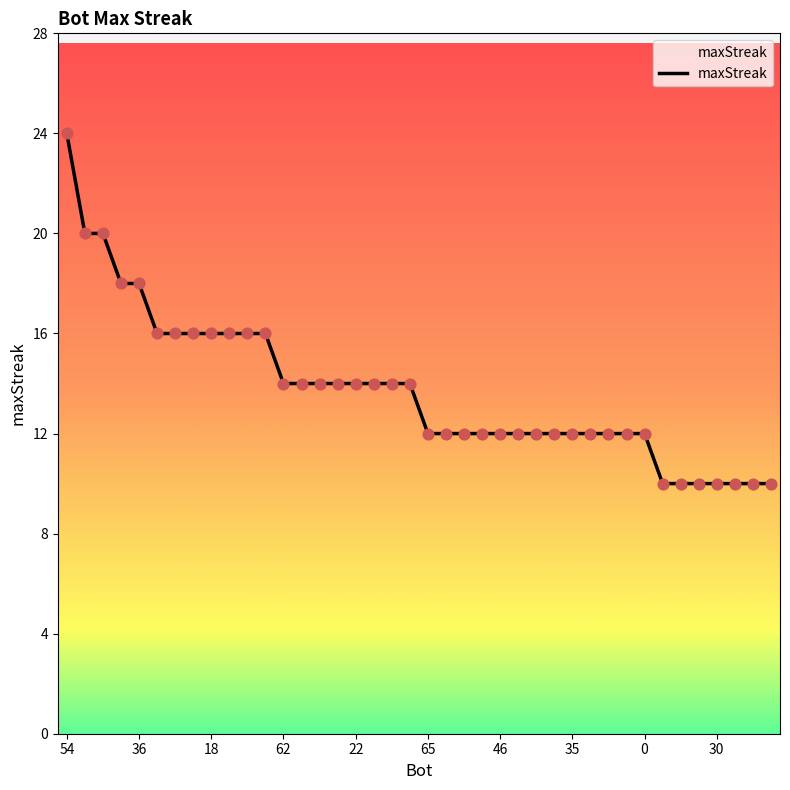

What is the difference between the maximum and minimum values?

14